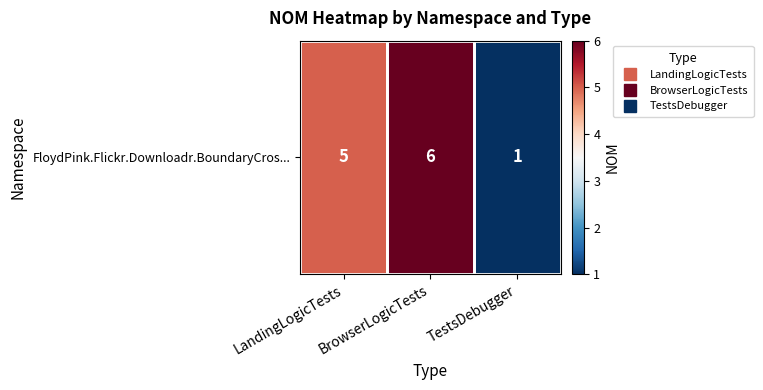

What is the change in value from LandingLogicTests to TestsDebugger?

-4